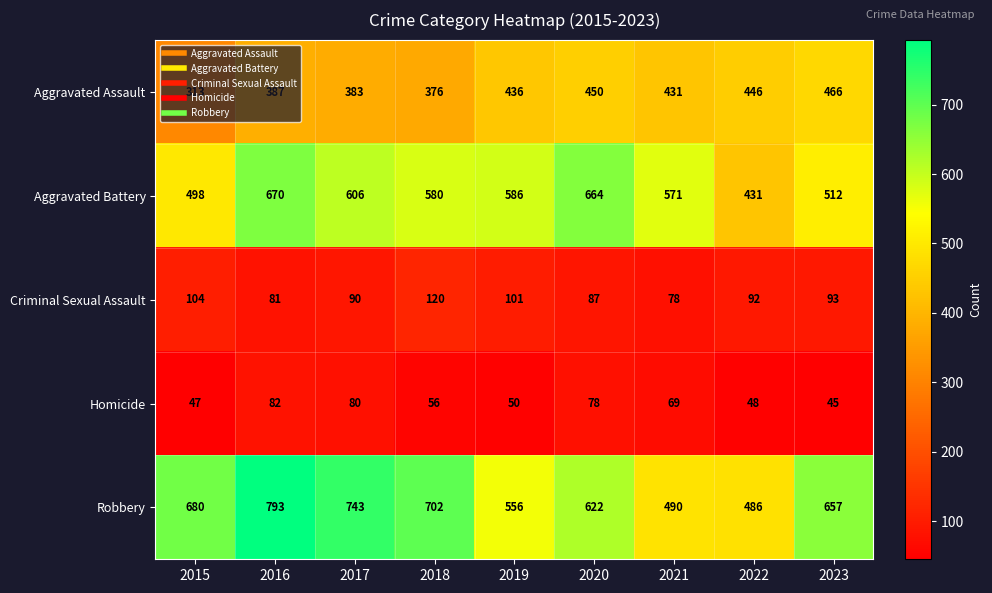

Rank the series at 2022 from highest to lowest value.

Robbery, Aggravated Assault, Aggravated Battery, Criminal Sexual Assault, Homicide